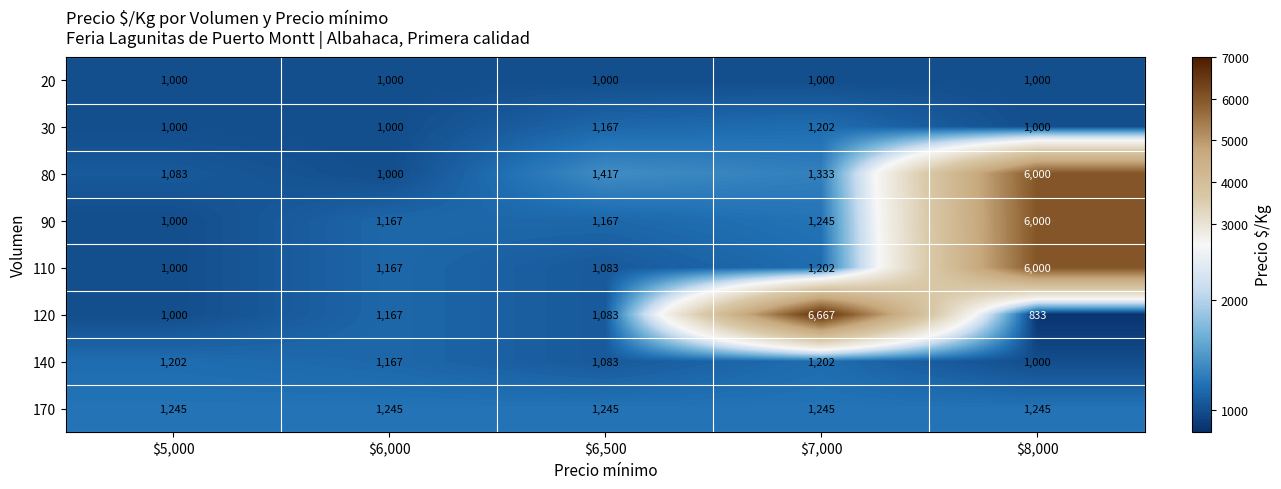

Is it true that 20 equals 1000 at $5,000?

True